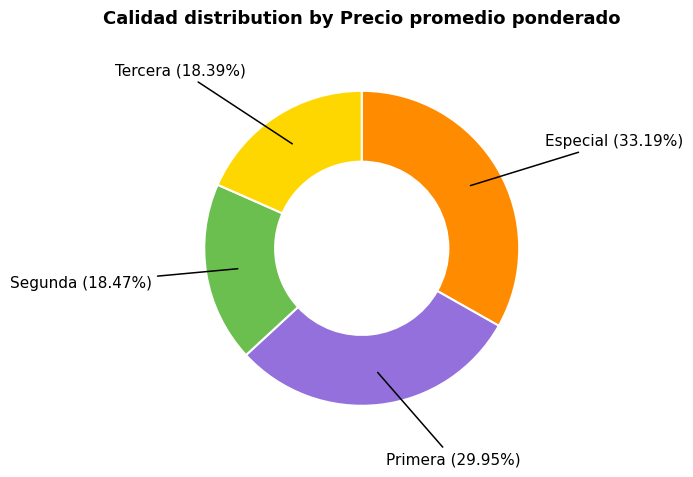

Is there any slice that represents more than half of the pie?

No